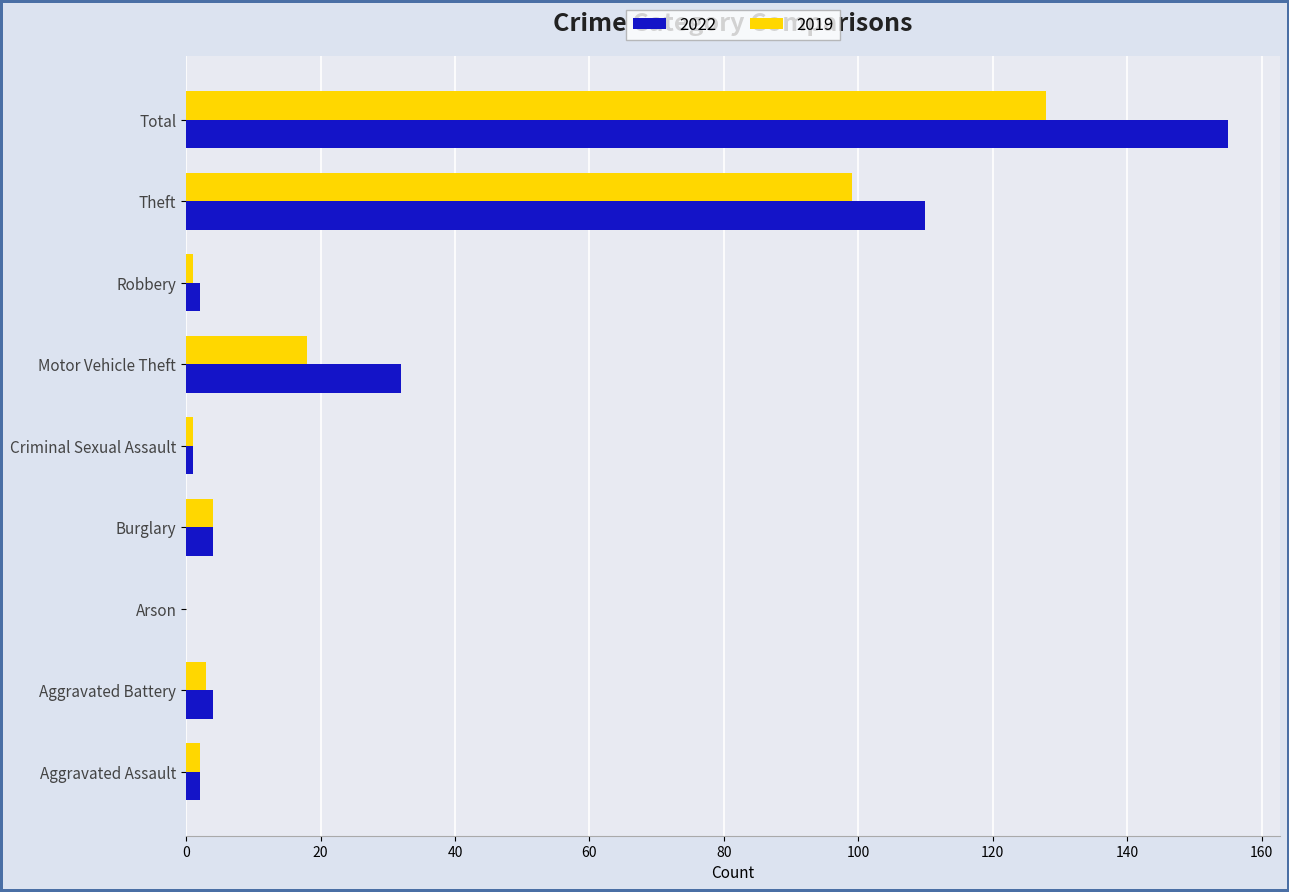

How many positive values does the 2019 series have?

8